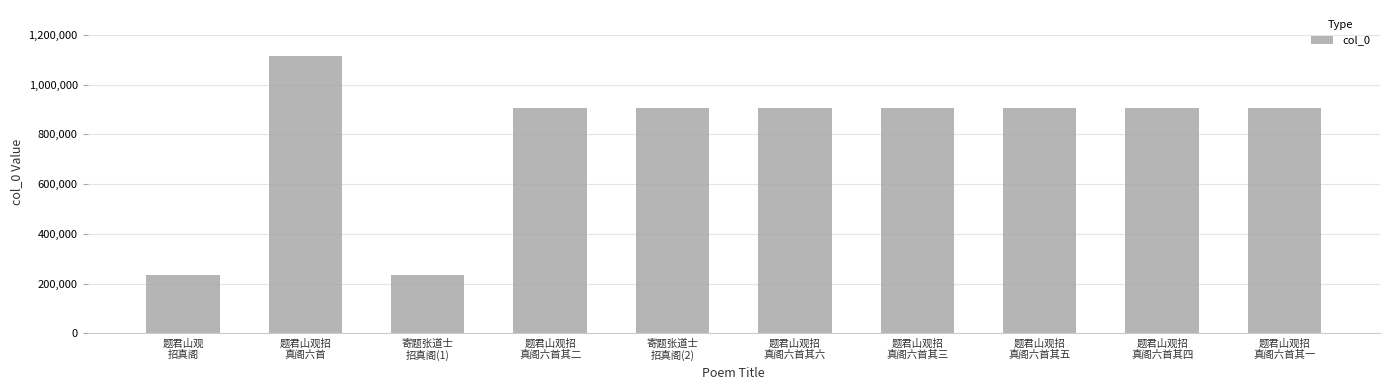

What is the average value?

792182